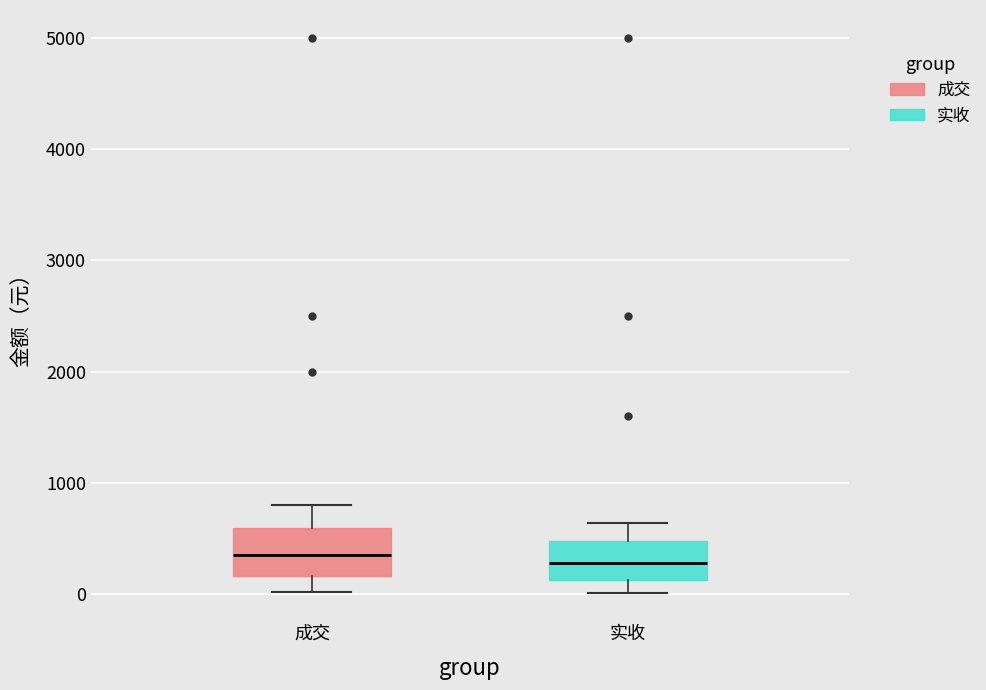

Reading left to right, transcribe this box plot: for each box, give where its median line is, the range the box spans, and where its two whiskers end, as read against the y-axis. The values are not printed on the chart, so give them approximately, as read against the axis.

成交: median 400, box 200 to 600, whiskers 0 to 800
实收: median 300, box 100 to 500, whiskers 0 to 600